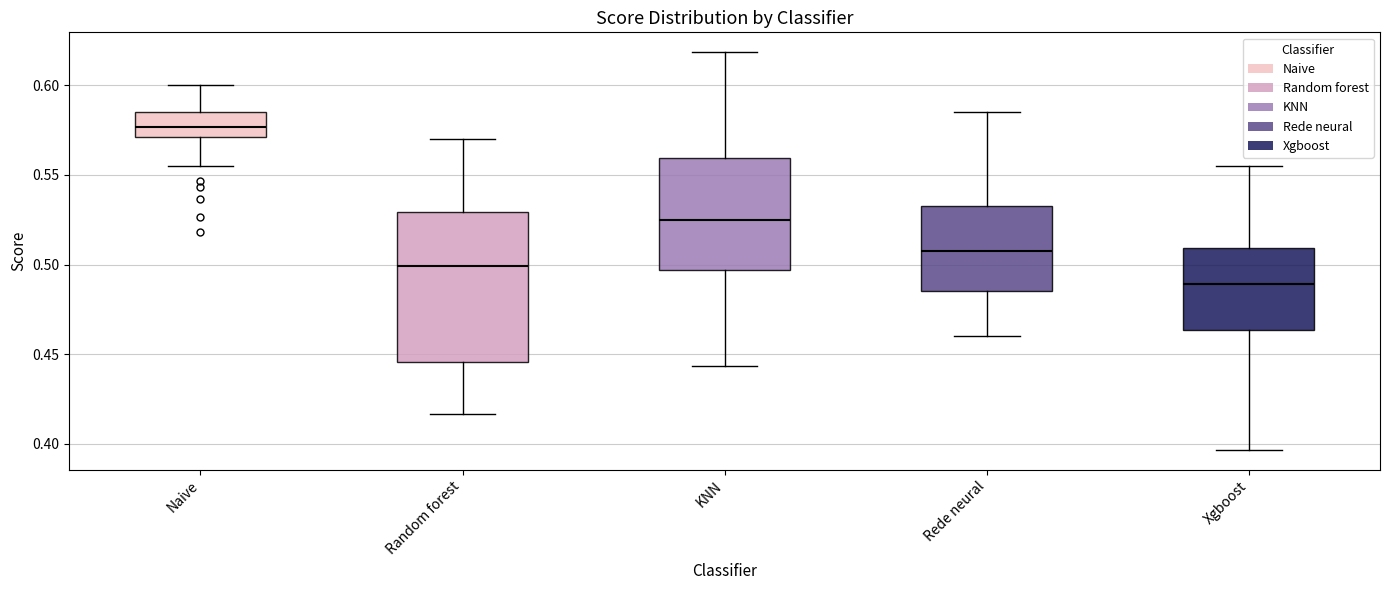

Reading left to right, transcribe this box plot: for each box, give where its median line is, the range the box spans, and where its two whiskers end, as read against the y-axis. The values are not printed on the chart, so give them approximately, as read against the axis.

Naive: median 0.575, box 0.570 to 0.585, whiskers 0.555 to 0.600
Random forest: median 0.500, box 0.445 to 0.530, whiskers 0.415 to 0.570
KNN: median 0.525, box 0.495 to 0.560, whiskers 0.445 to 0.620
Rede neural: median 0.510, box 0.485 to 0.535, whiskers 0.460 to 0.585
Xgboost: median 0.490, box 0.465 to 0.510, whiskers 0.395 to 0.555